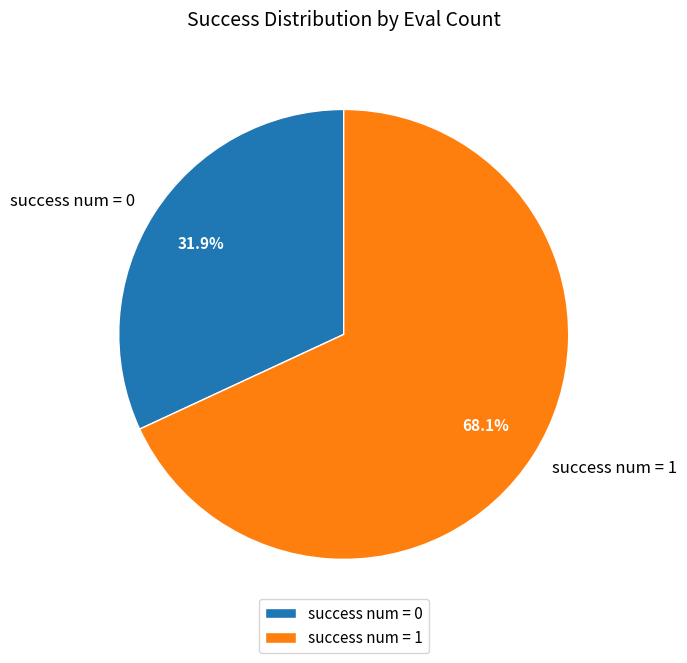

Between success num = 1 and success num = 0, which is larger?

success num = 1